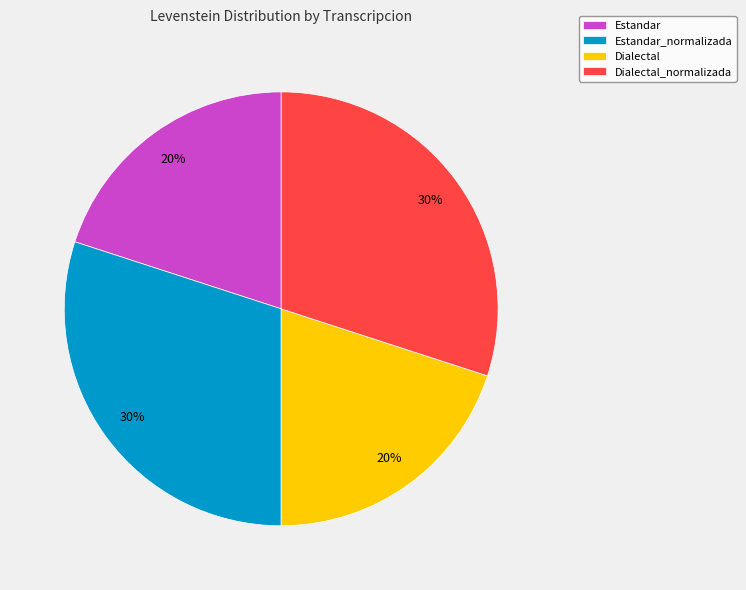

Count the number of slices in the pie.

4